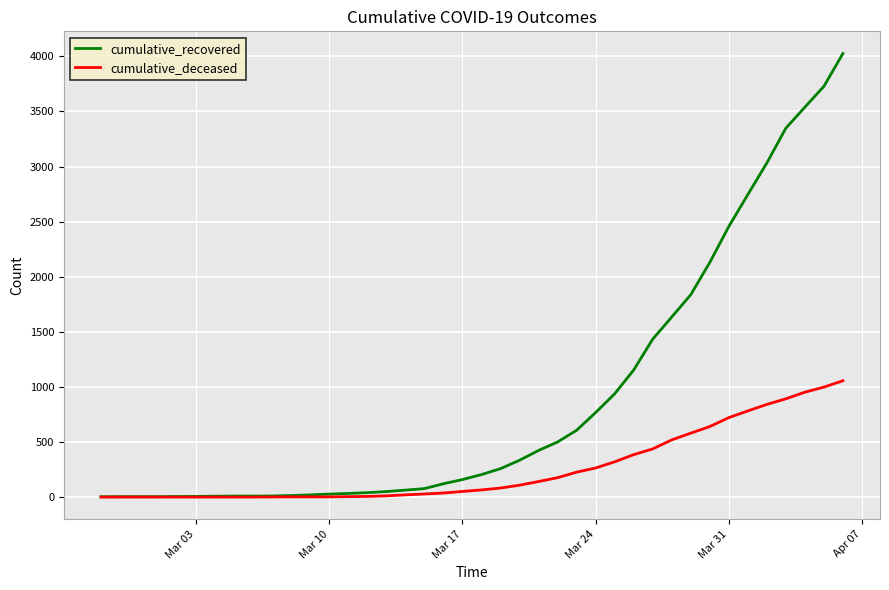

Which series has the widest spread of values?

cumulative_recovered